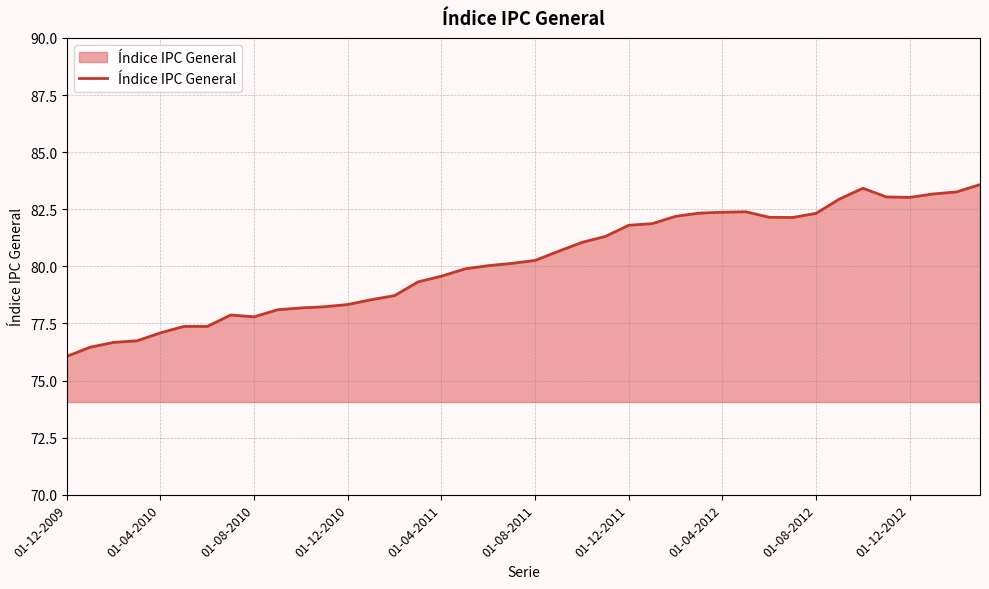

What is the minimum value shown in the chart?

76.1